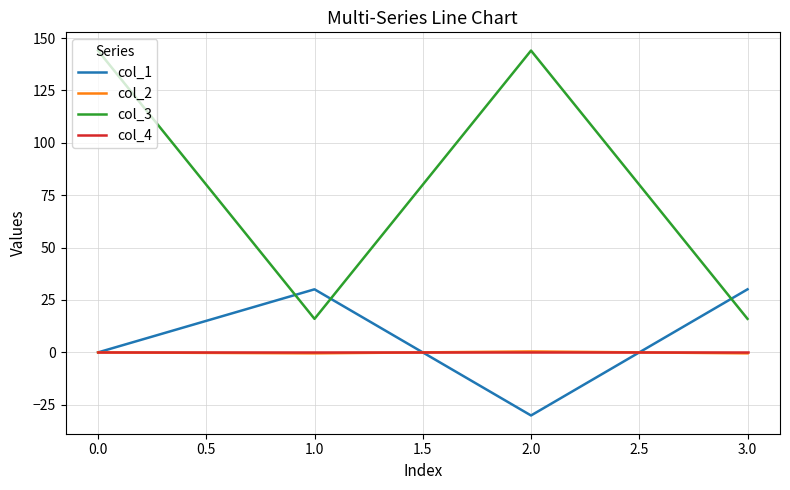

What is the greatest value displayed?

144.0